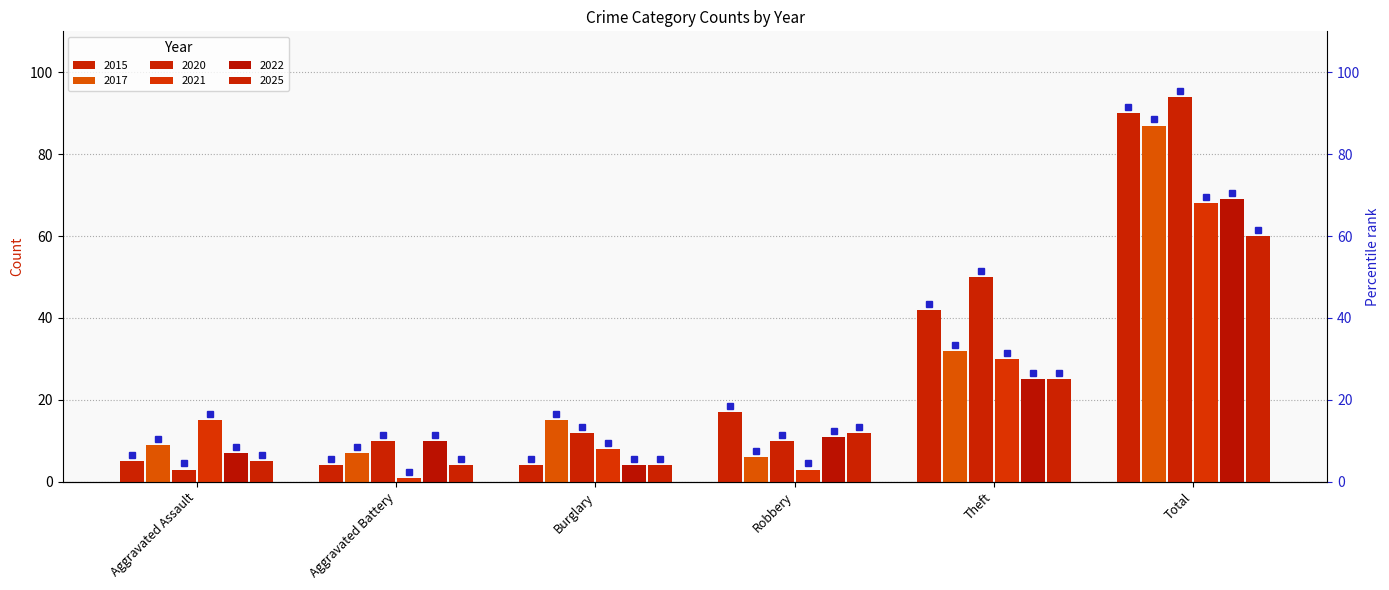

The 2020 series shows 10 at Robbery. True or false?

True